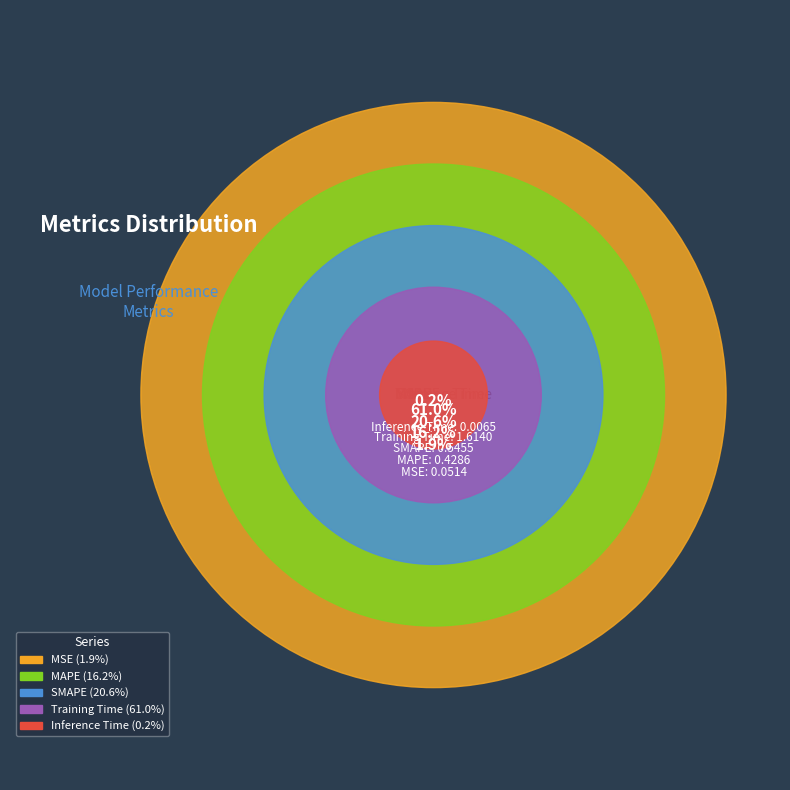

To the nearest percent, what is the difference between the largest and smallest slice percentages?

61%